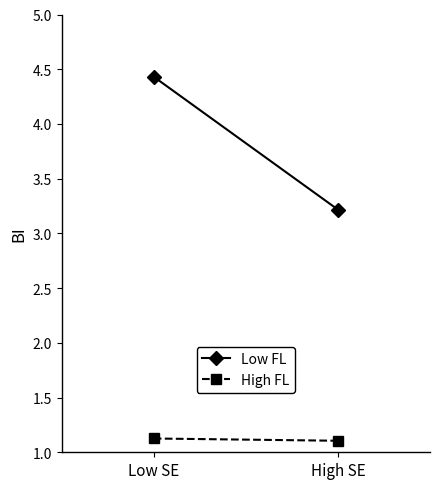

Rank the series at Low SE from highest to lowest value.

Low FL, High FL